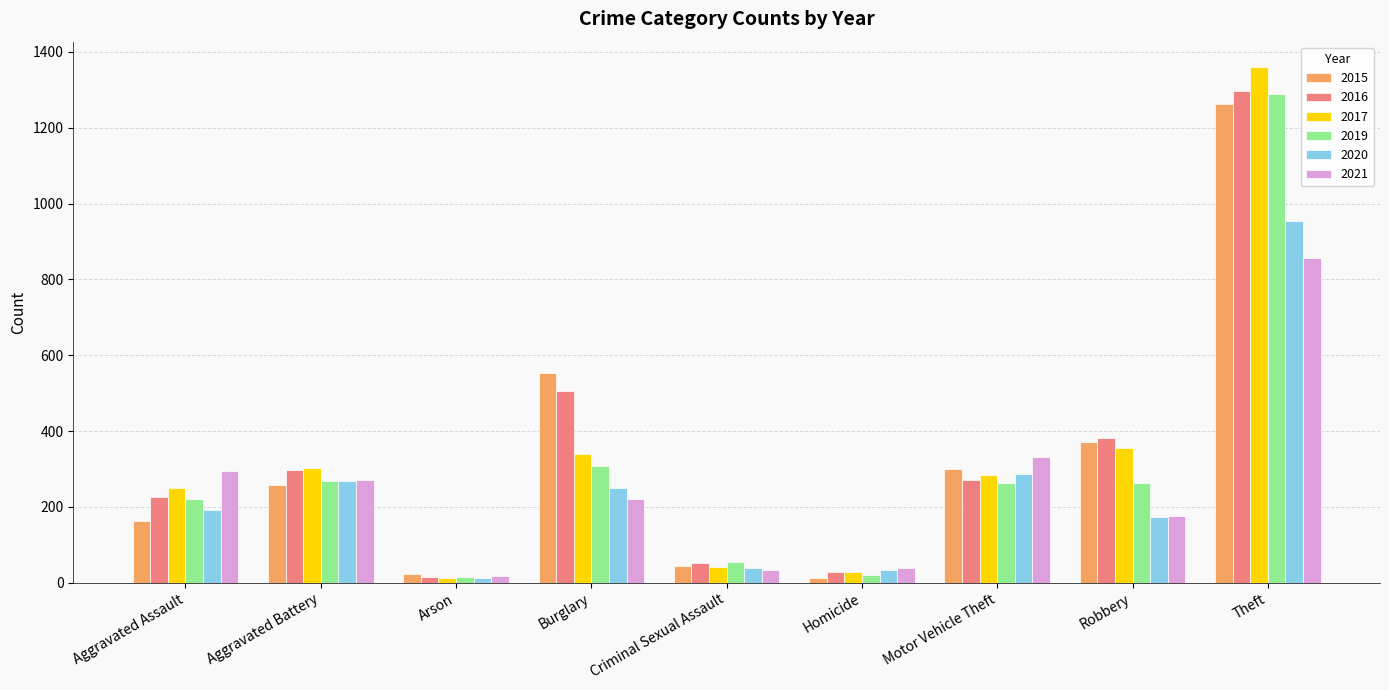

What is the total value across all series at Aggravated Battery?

1665